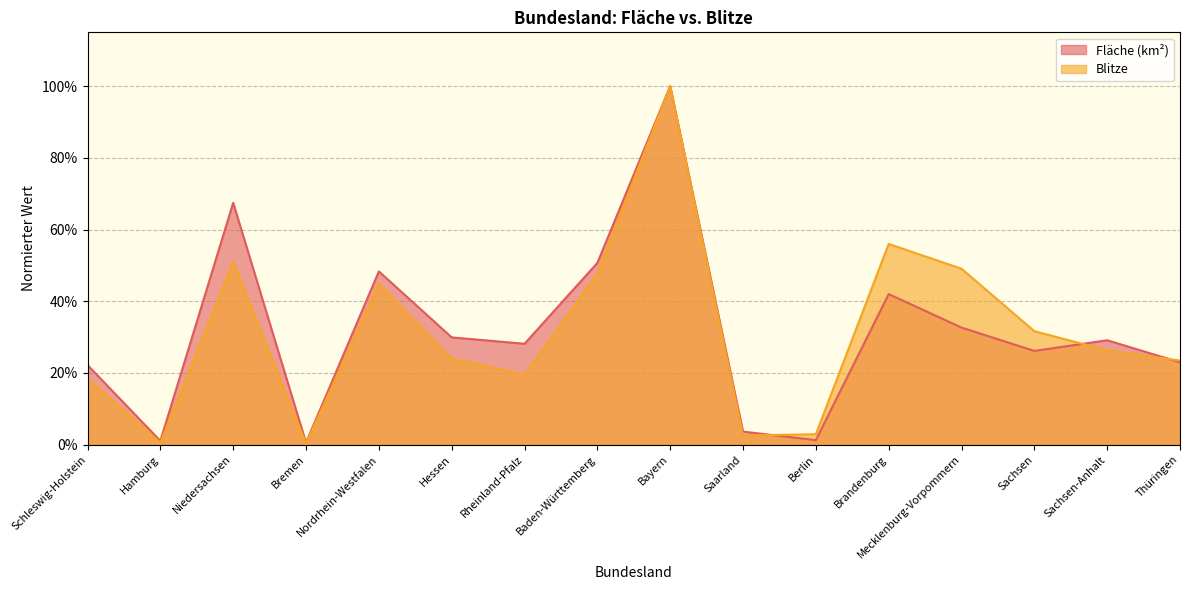

The Fläche (km²) series shows 0.2 at Niedersachsen. True or false?

False